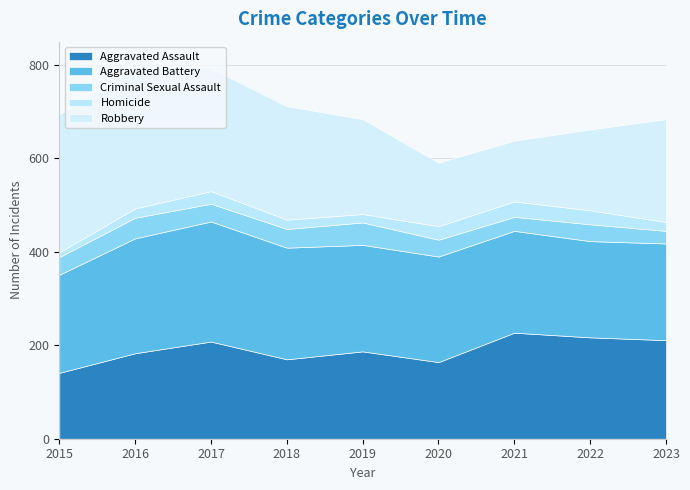

At which category does Robbery reach its first local peak?

2016